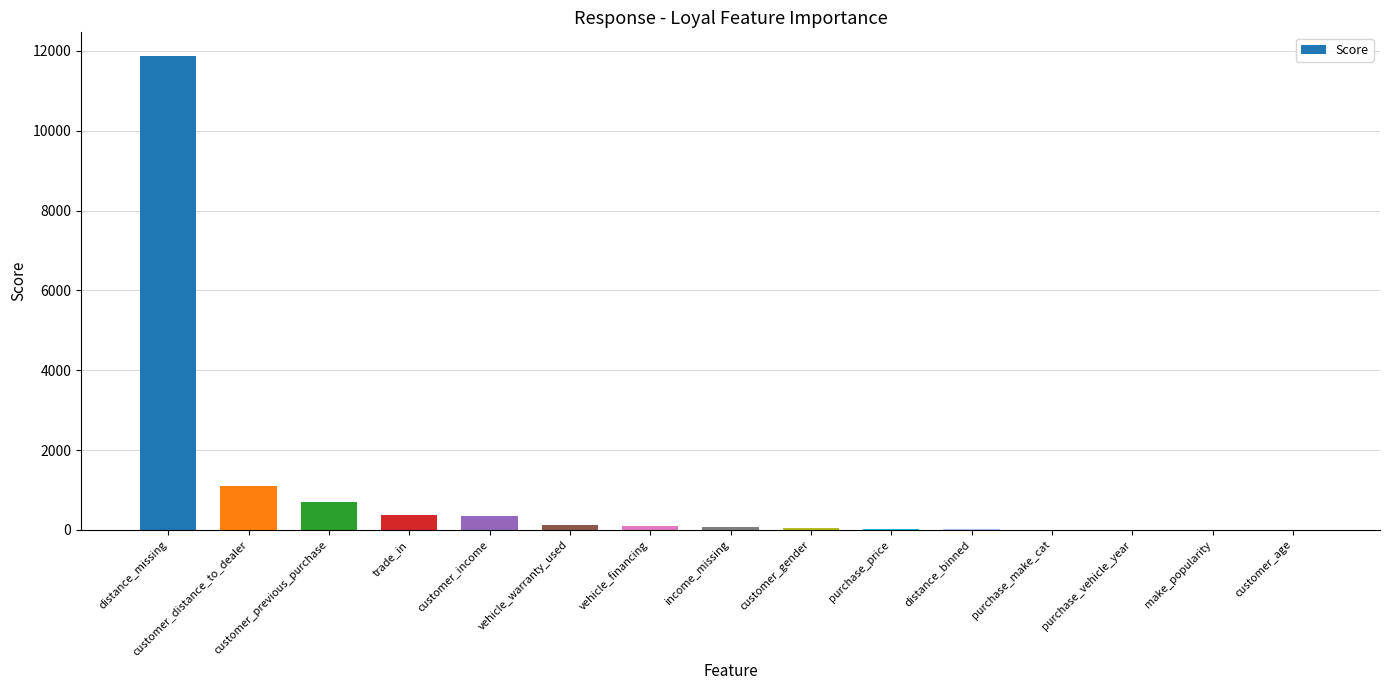

Between purchase_make_cat and distance_missing, which is larger?

distance_missing